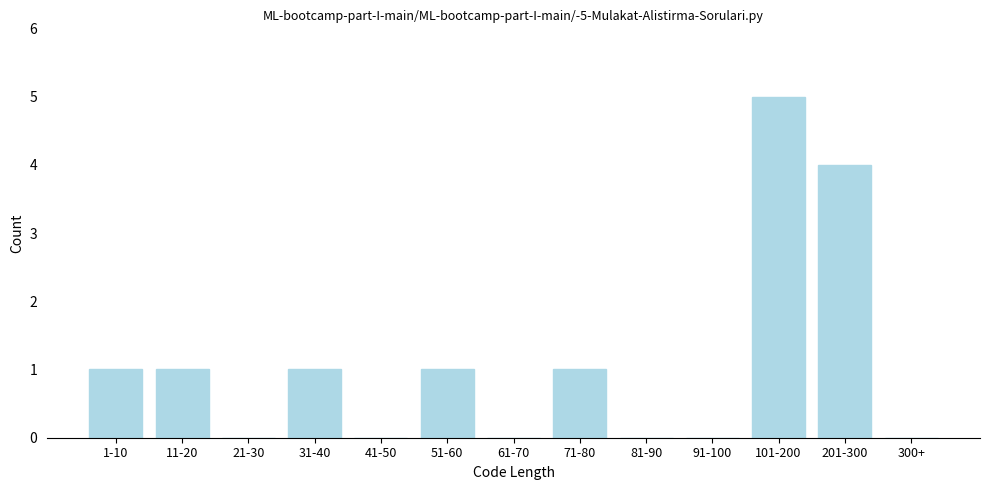

Reading left to right, list all the values displayed in this chart.

1-10=1	11-20=1	21-30=0	31-40=1	41-50=0	51-60=1	61-70=0	71-80=1	81-90=0	91-100=0	101-200=5	201-300=4	300+=0